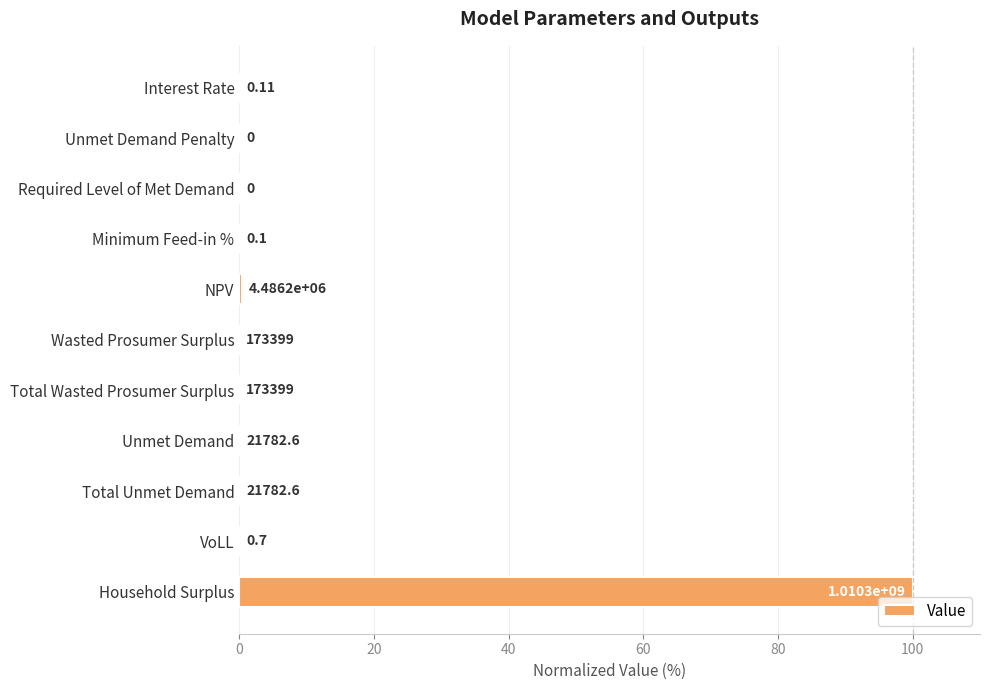

How many bars are there in total?

11